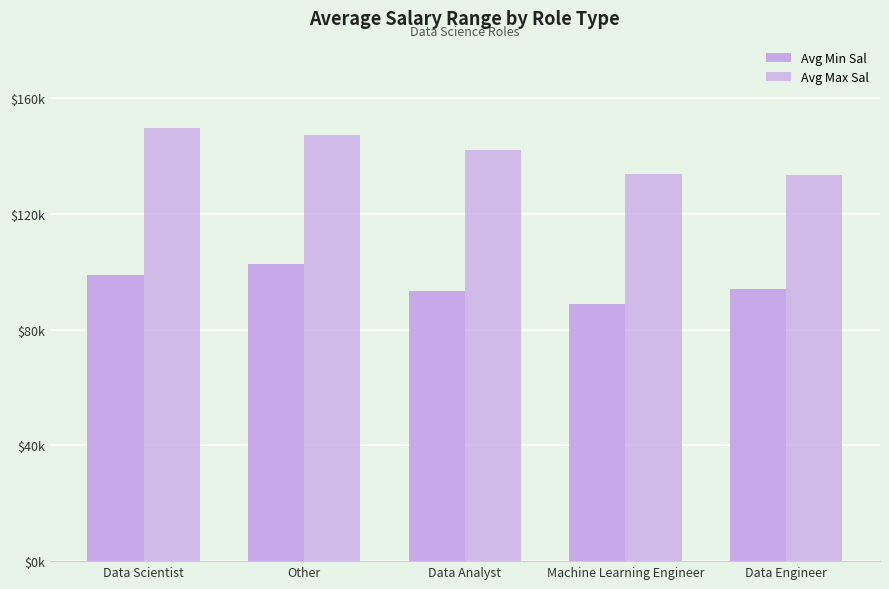

Are the bars horizontal?

No